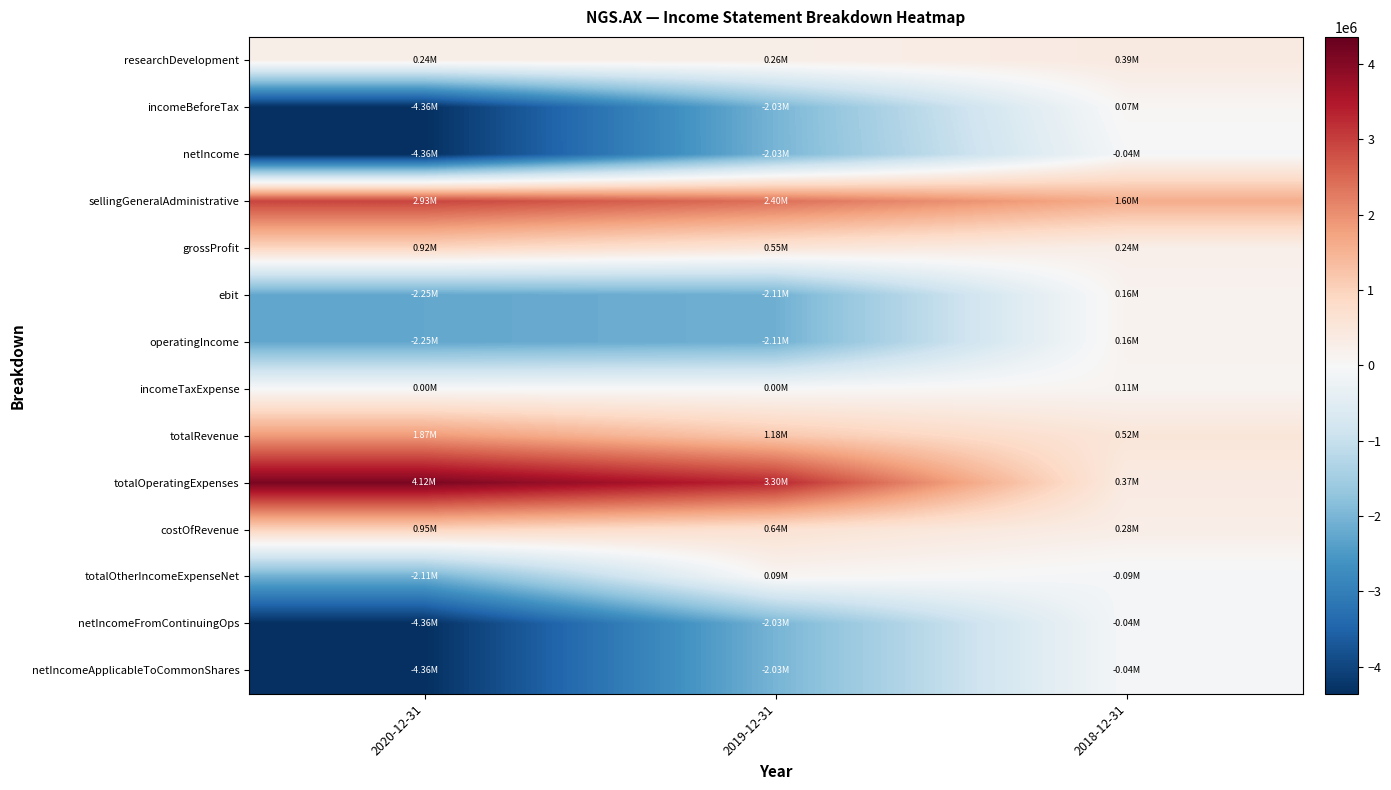

At 2019-12-31, list the series in order from smallest to largest.

ebit, operatingIncome, netIncome, netIncomeFromContinuingOps, netIncomeApplicableToCommonShares, incomeBeforeTax, incomeTaxExpense, totalOtherIncomeExpenseNet, researchDevelopment, grossProfit, costOfRevenue, totalRevenue, sellingGeneralAdministrative, totalOperatingExpenses